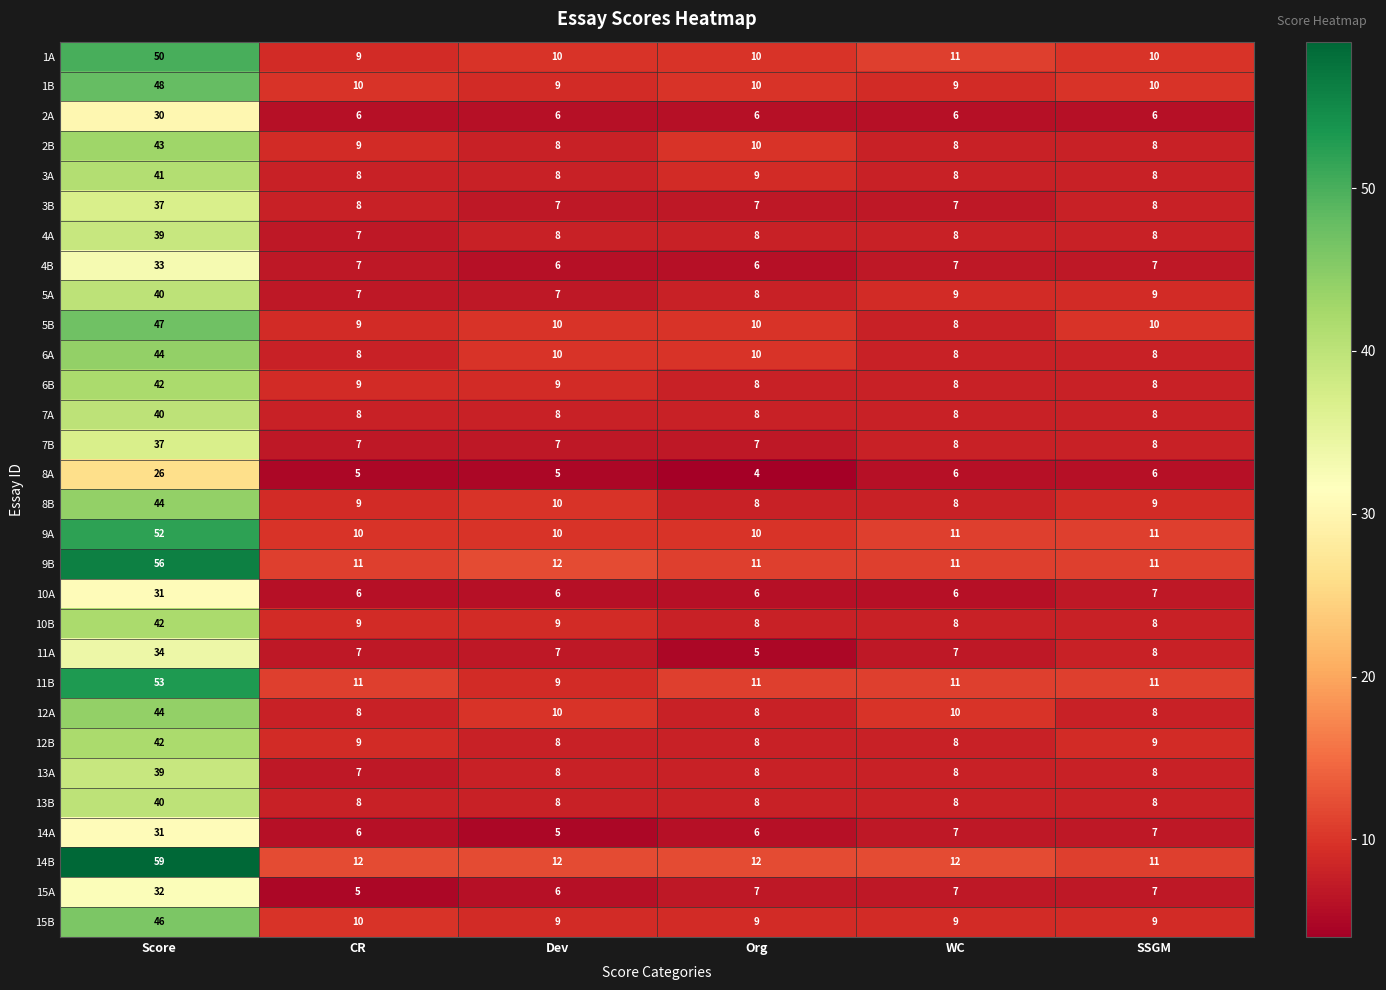

Where does the 4A series first go above 8?

Score